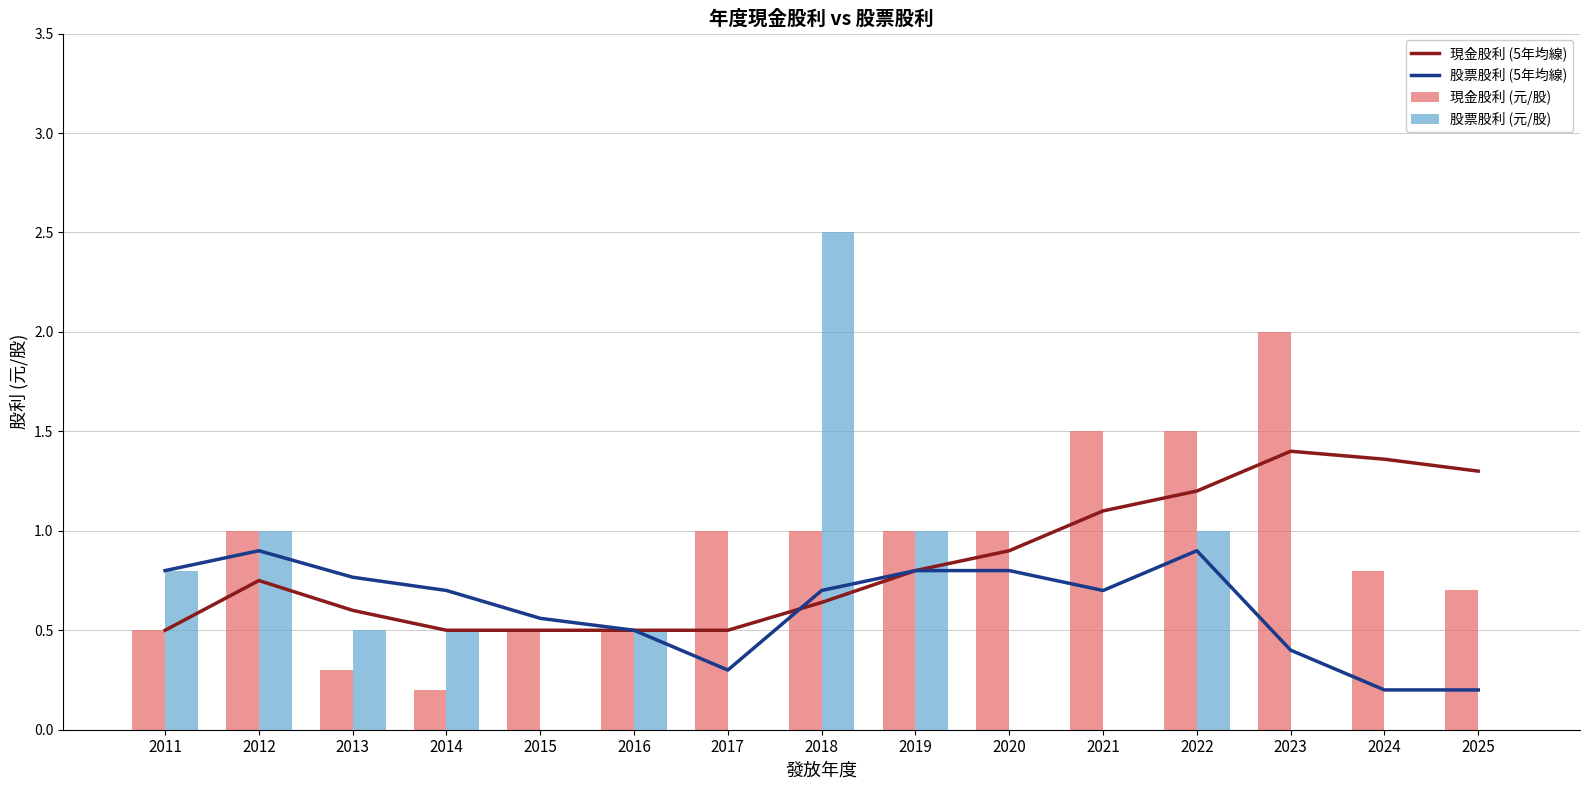

At which label is 現金股利 (5年均線) closest to 0?

2011